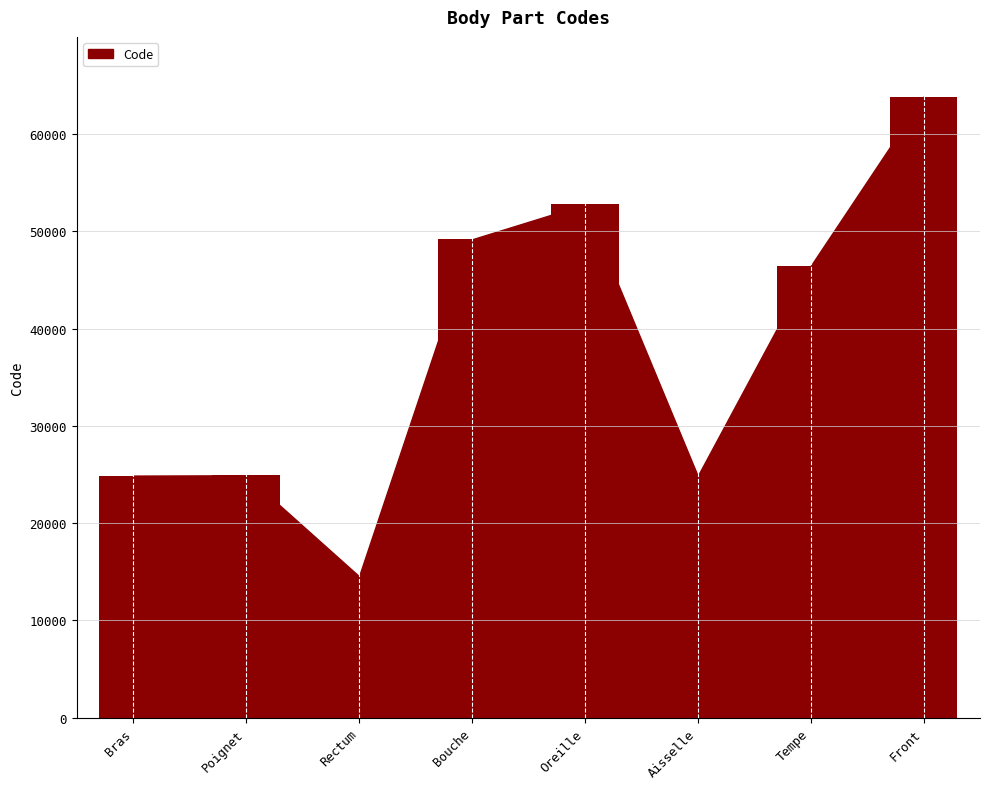

Count the number of data series in this chart.

1